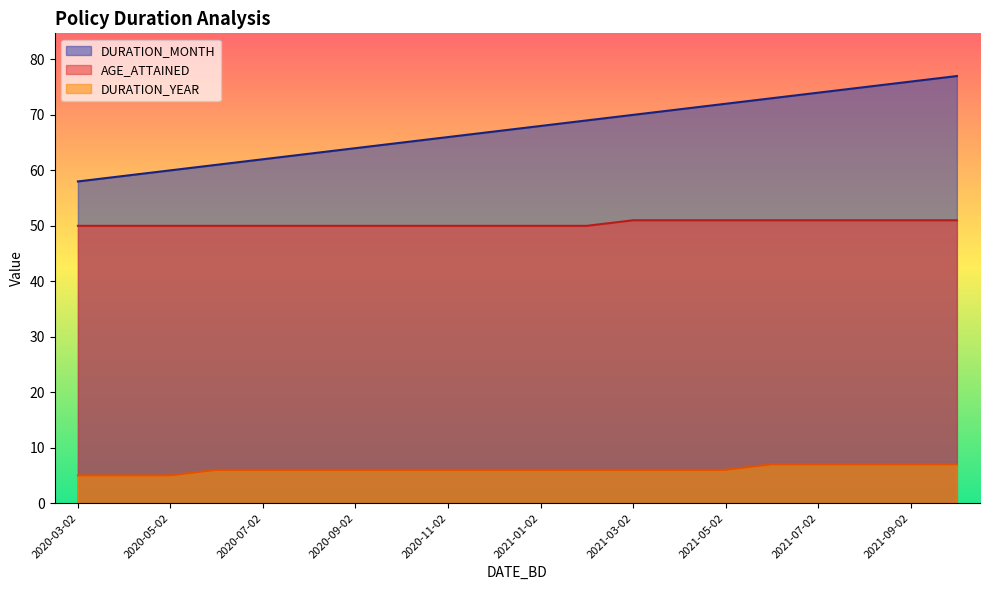

Which series changed the most between 2021-02-02 and 2021-09-02?

DURATION_MONTH